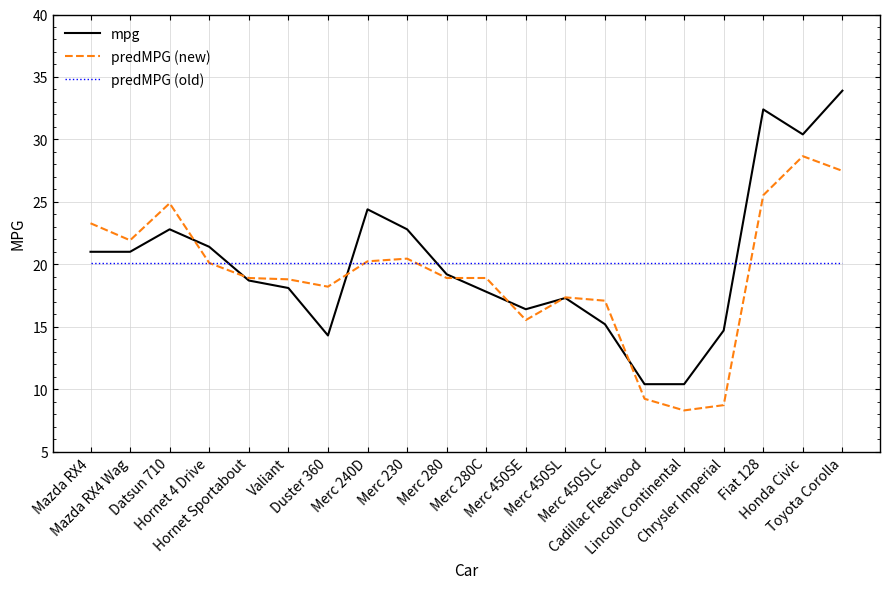

What is the maximum value for predMPG (new)?

28.7